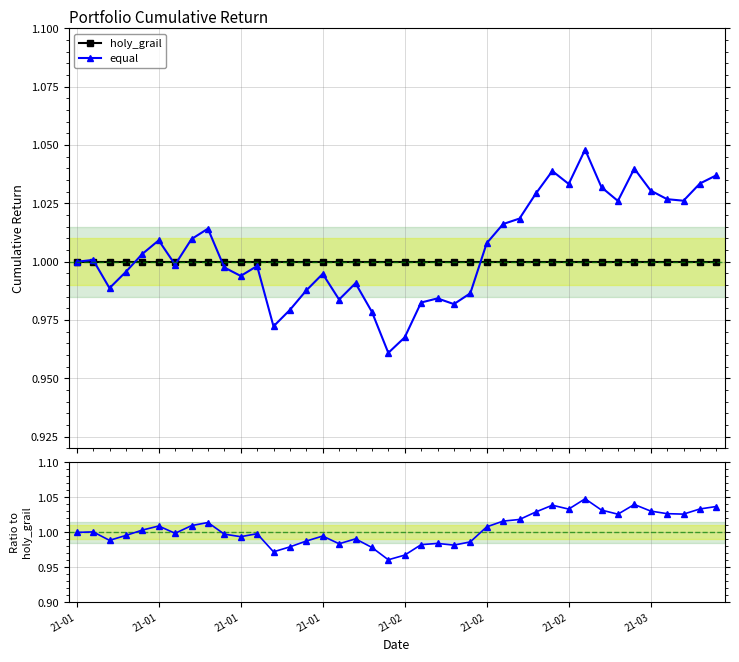

At which label does holy_grail reach its peak?

21-01